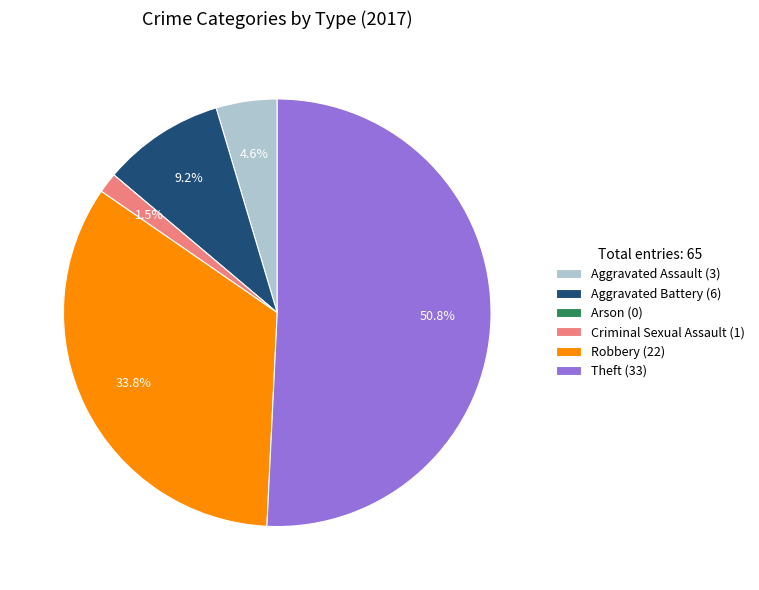

Does any single category account for the majority?

Yes